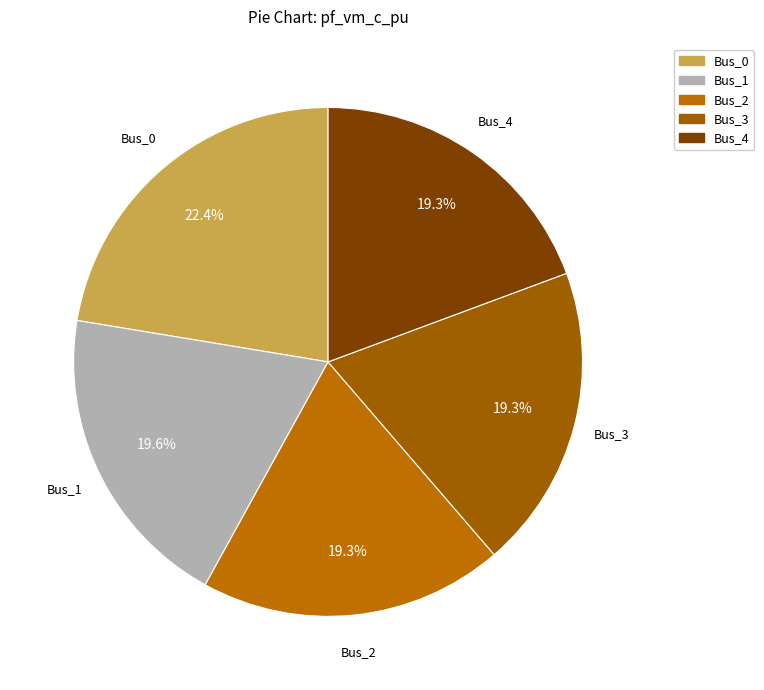

To the nearest percent, what portion does Bus_2 represent?

19%